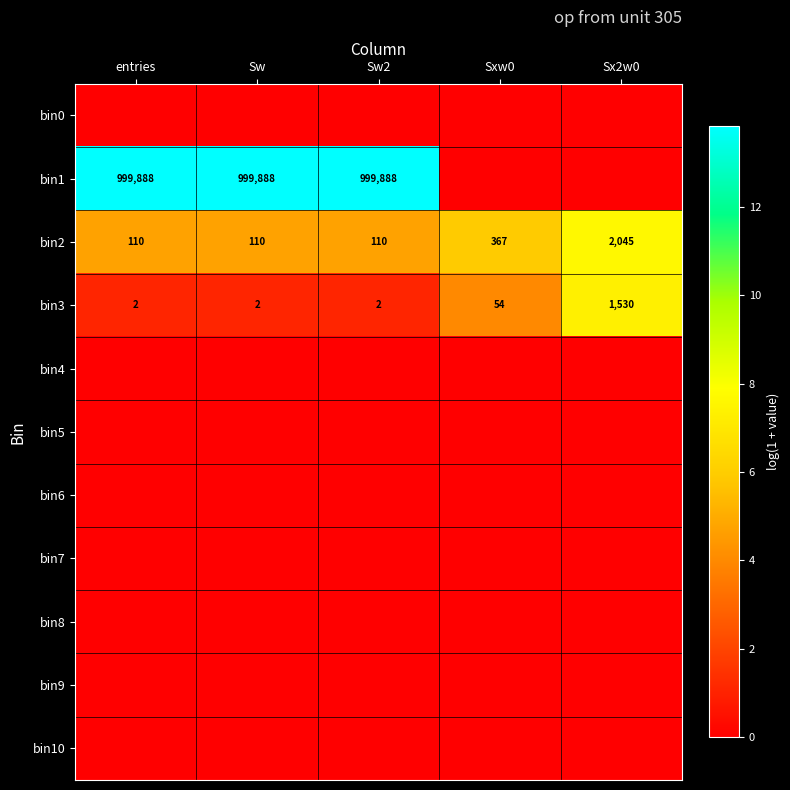

At which category does the chart reach its minimum across all series?

entries